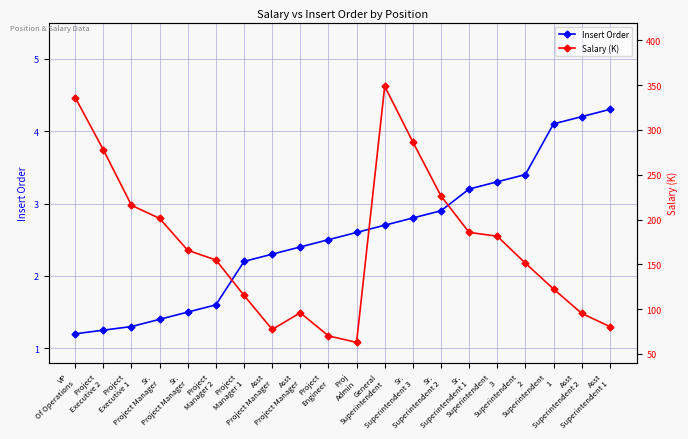

In Salary (K), how many points are lower than both neighbors (excluding endpoints)?

2